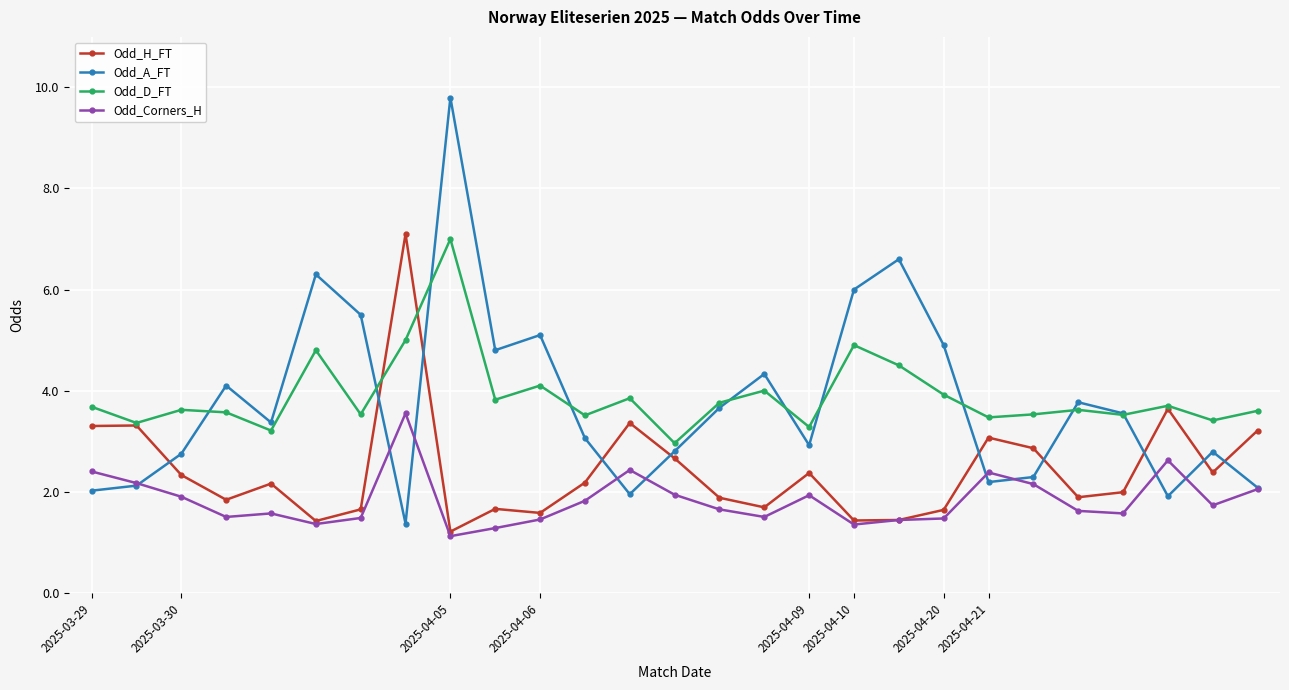

True or false: Odd_A_FT and Odd_H_FT cross at least once.

True